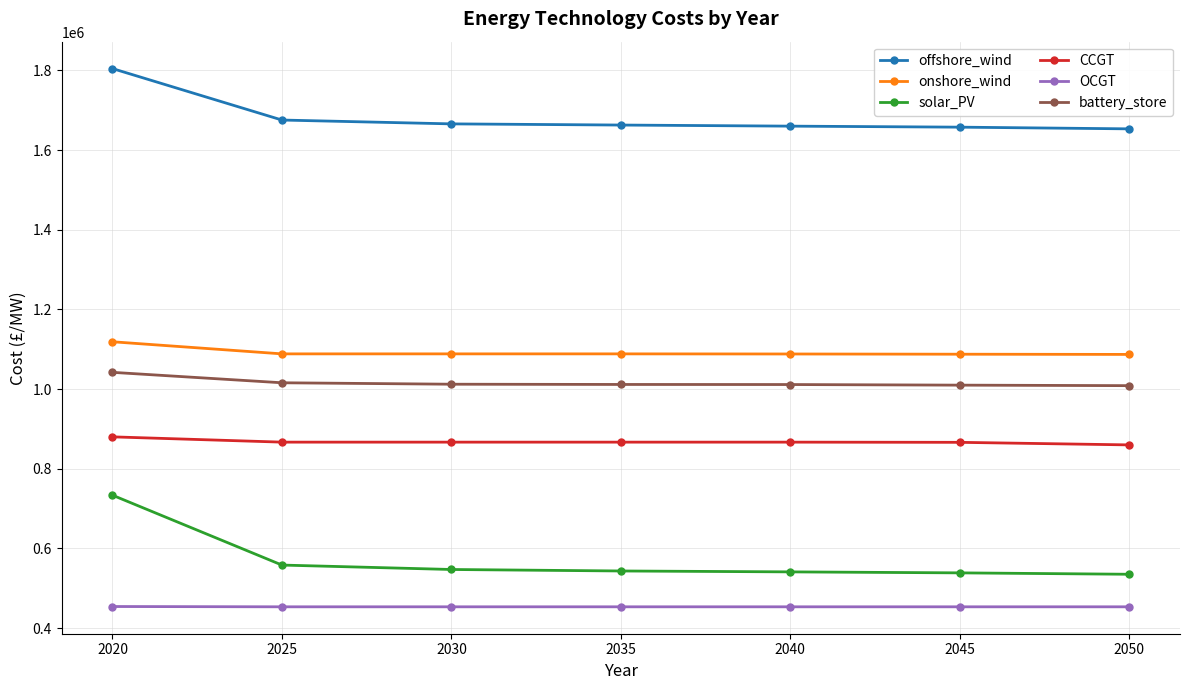

Which series has the widest spread of values?

solar_PV